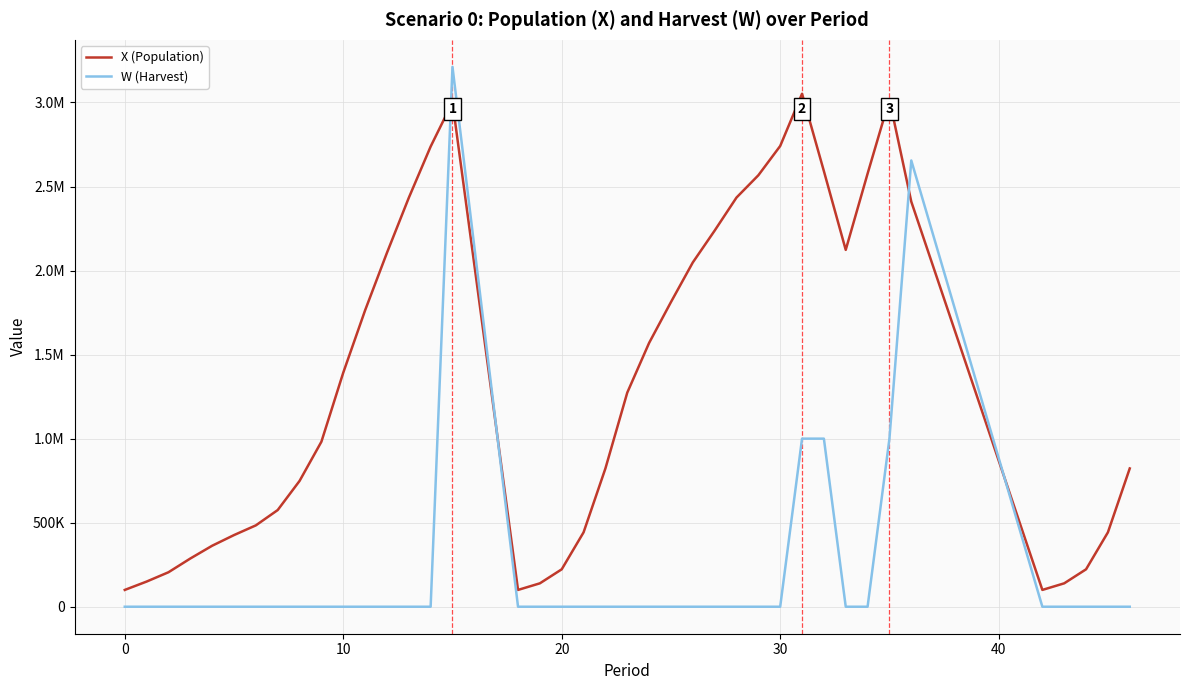

What are all the series names shown in the legend?

X (Population), W (Harvest)